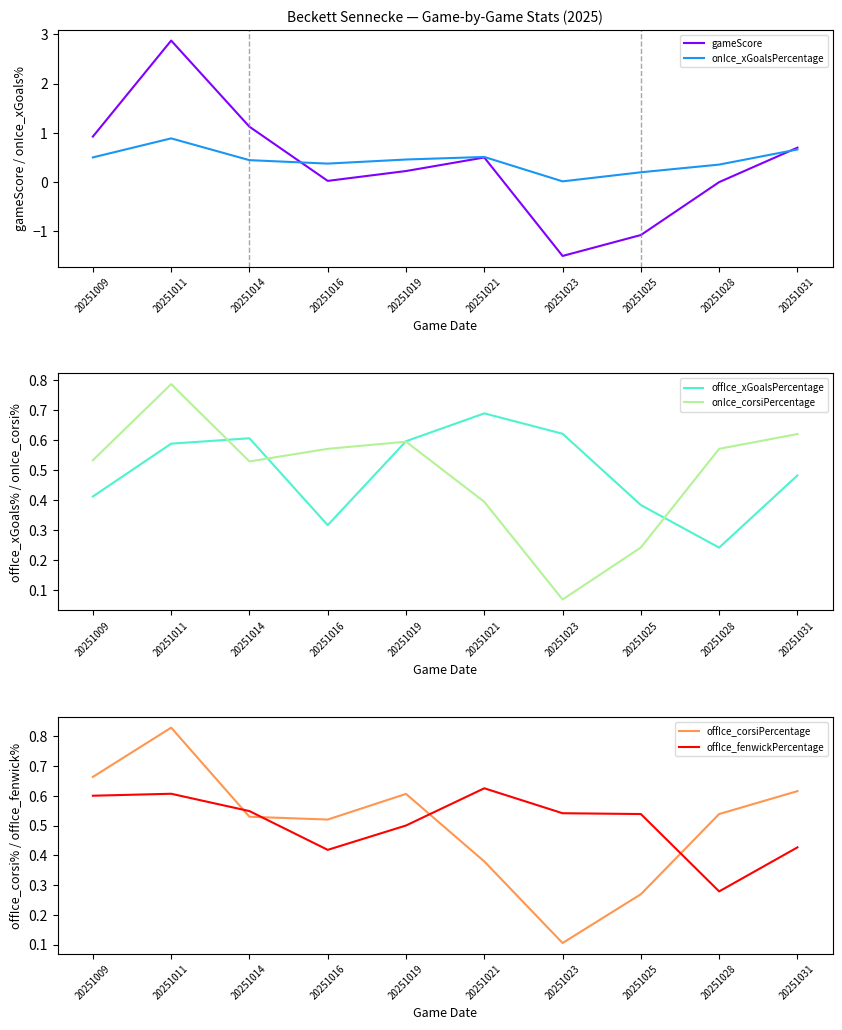

Is this an area chart (filled region under the line)?

No